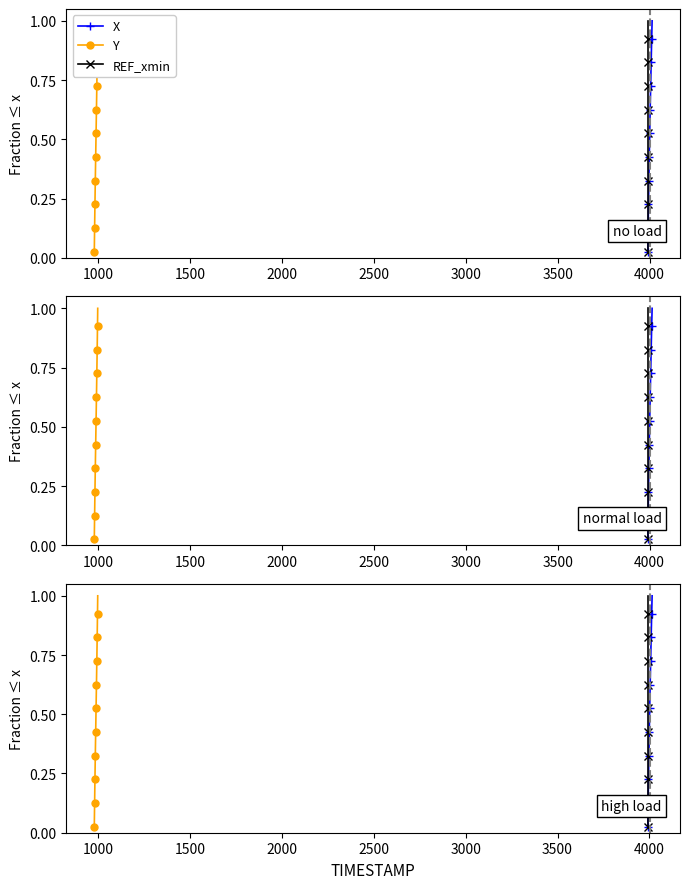

The value of REF_xmin at 13 is 0.5. True or false?

False